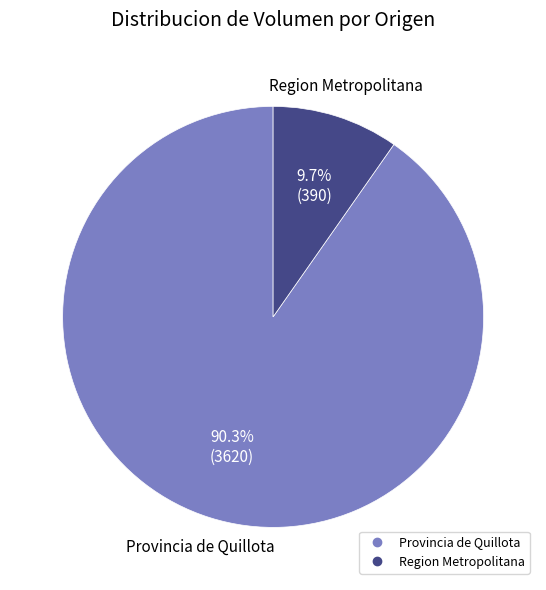

Is there any slice that represents more than half of the pie?

Yes